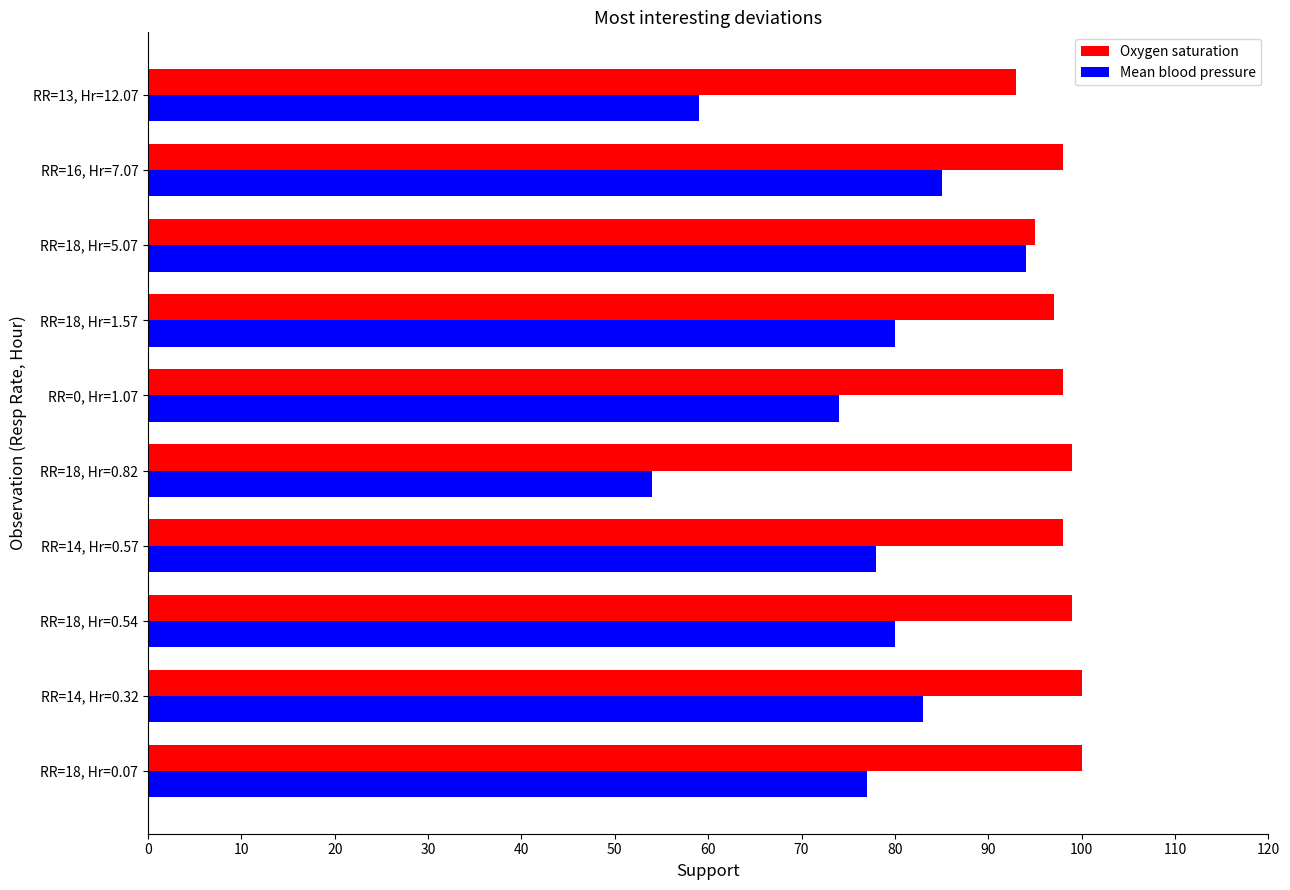

Read the Oxygen saturation value at RR=14, Hr=0.57.

98